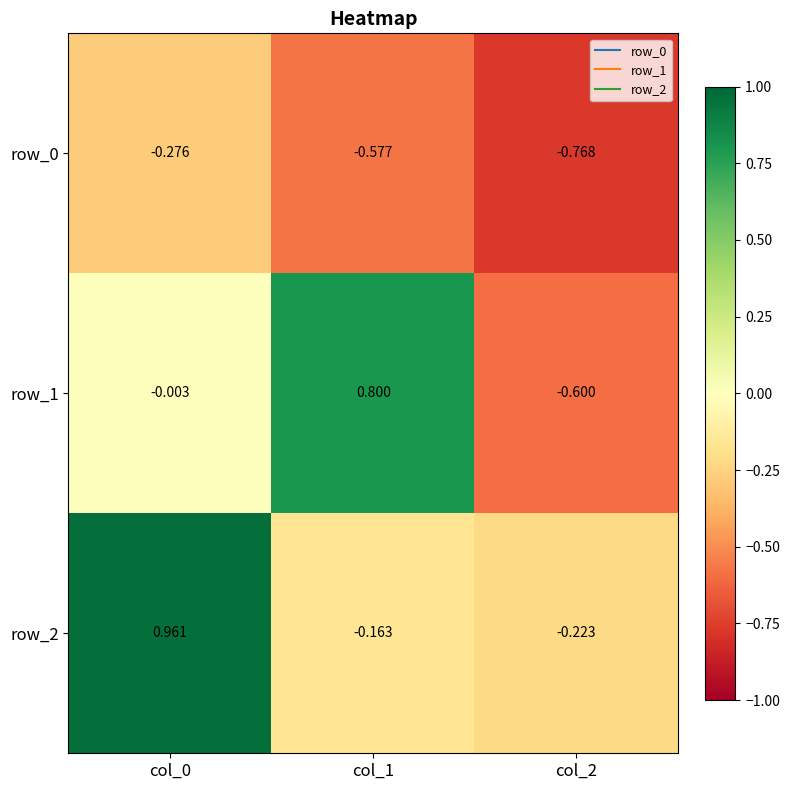

What is the average value of the row_0 series?

-0.5